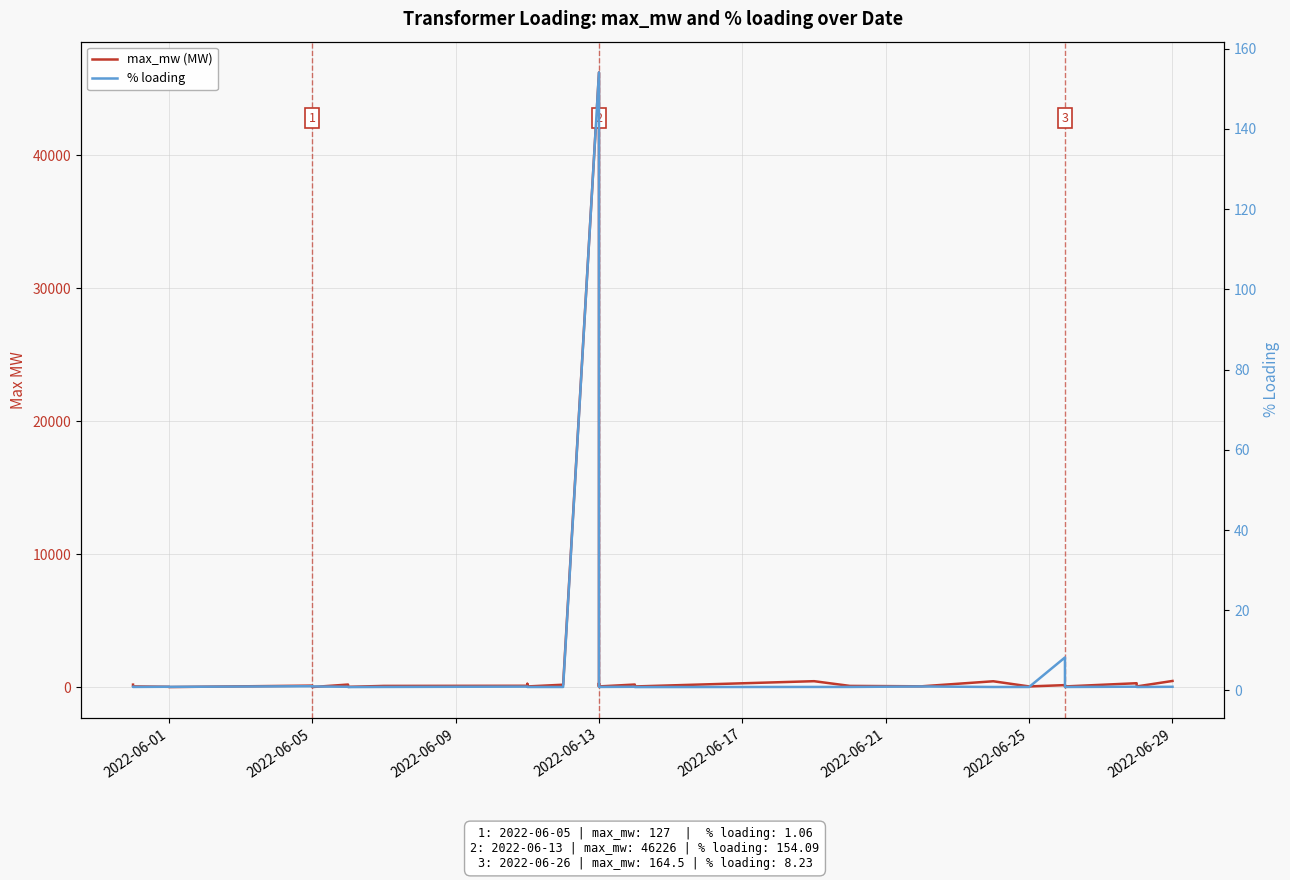

What is the greatest value displayed?

46226.0